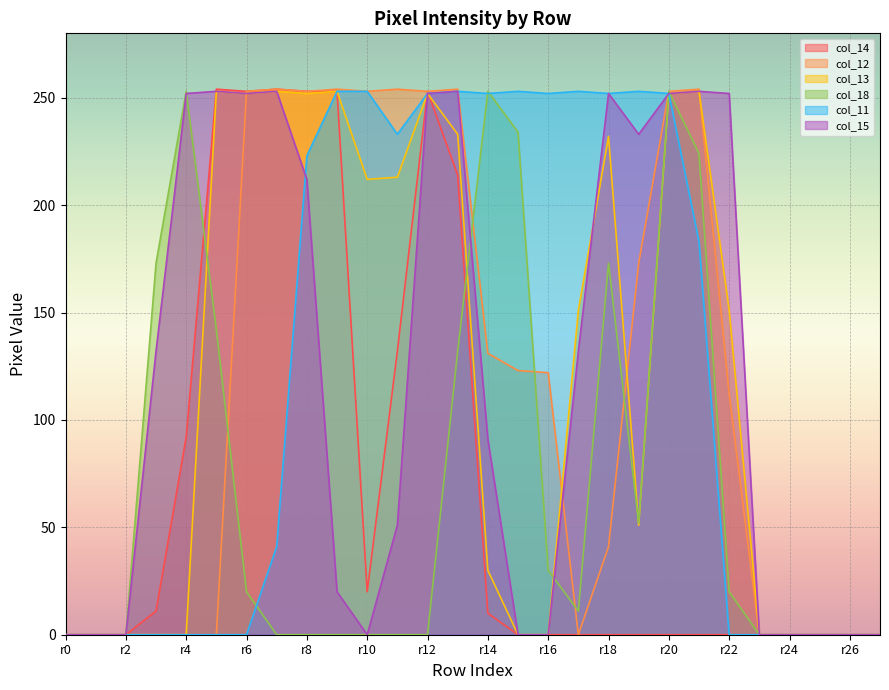

Which series has the largest range (max minus min)?

col_14